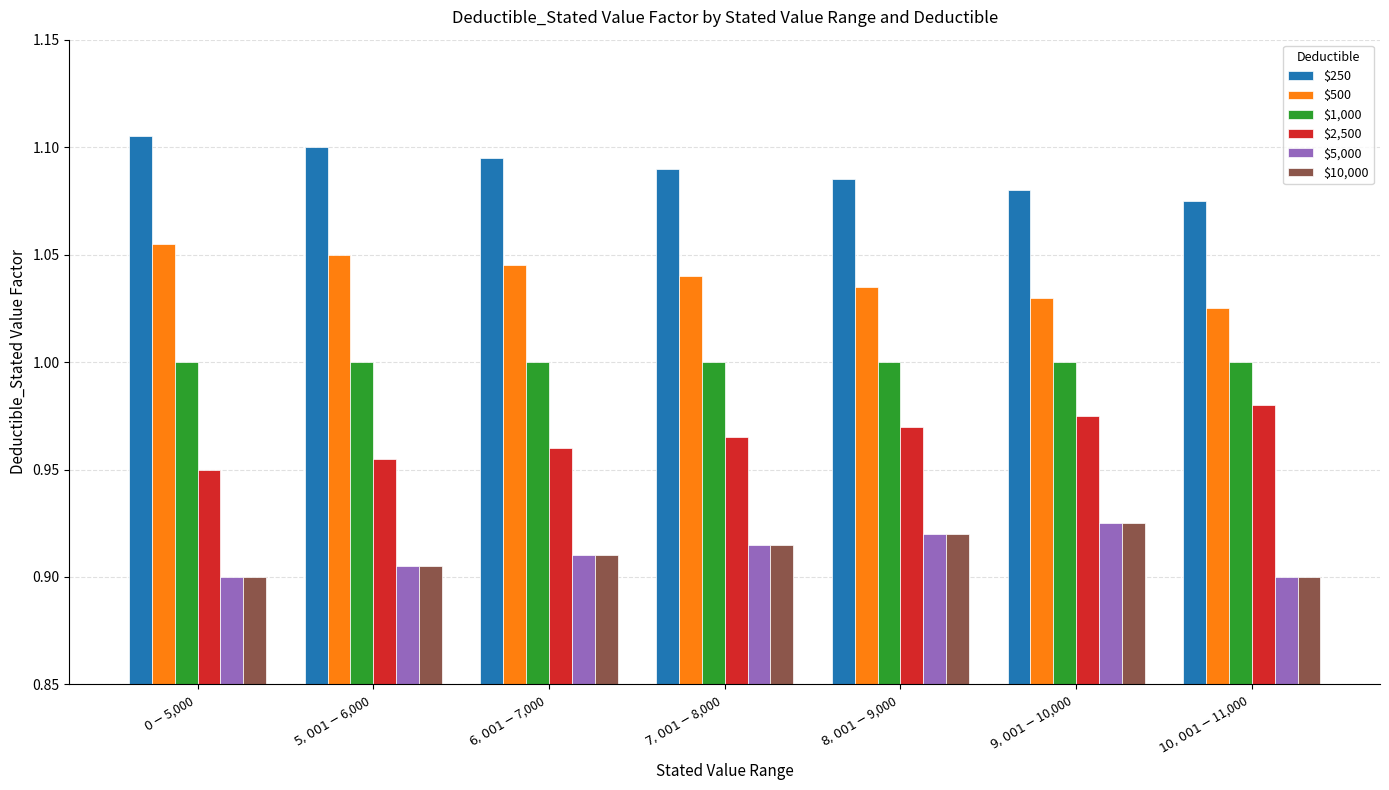

What is the sum of all $10,000 values?

6.4